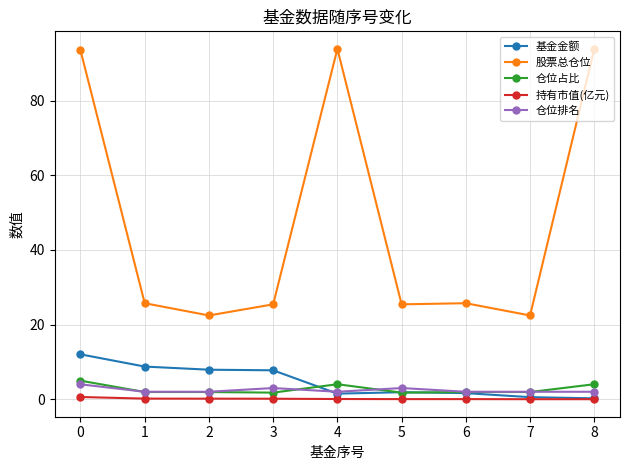

True or false: 股票总仓位 has a value of 165.9 at 4.

False